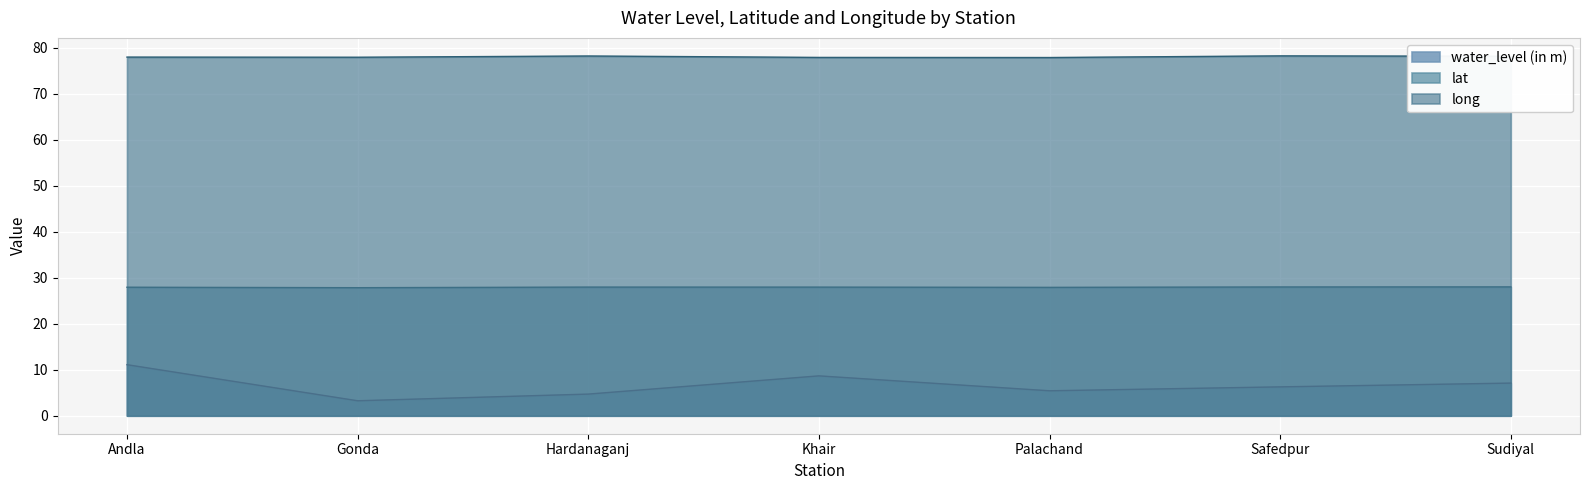

What is the approximate value of long at Hardanaganj?

78.2